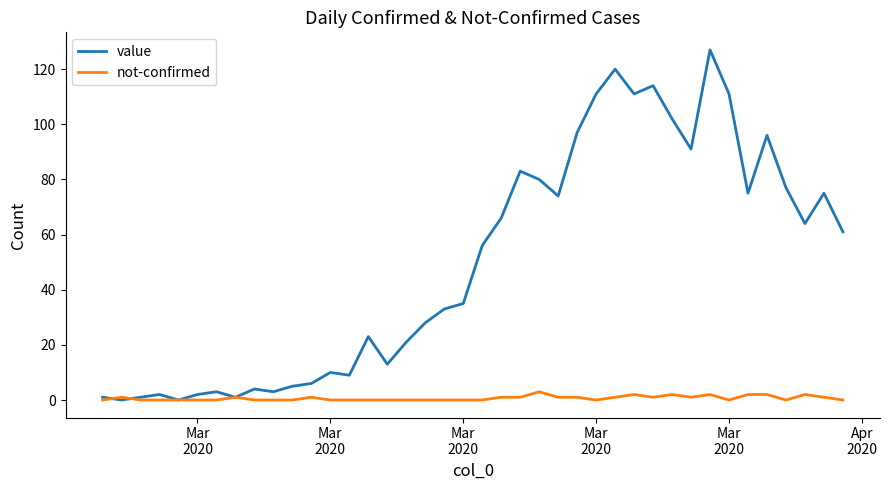

Which series has the largest total across all categories?

value